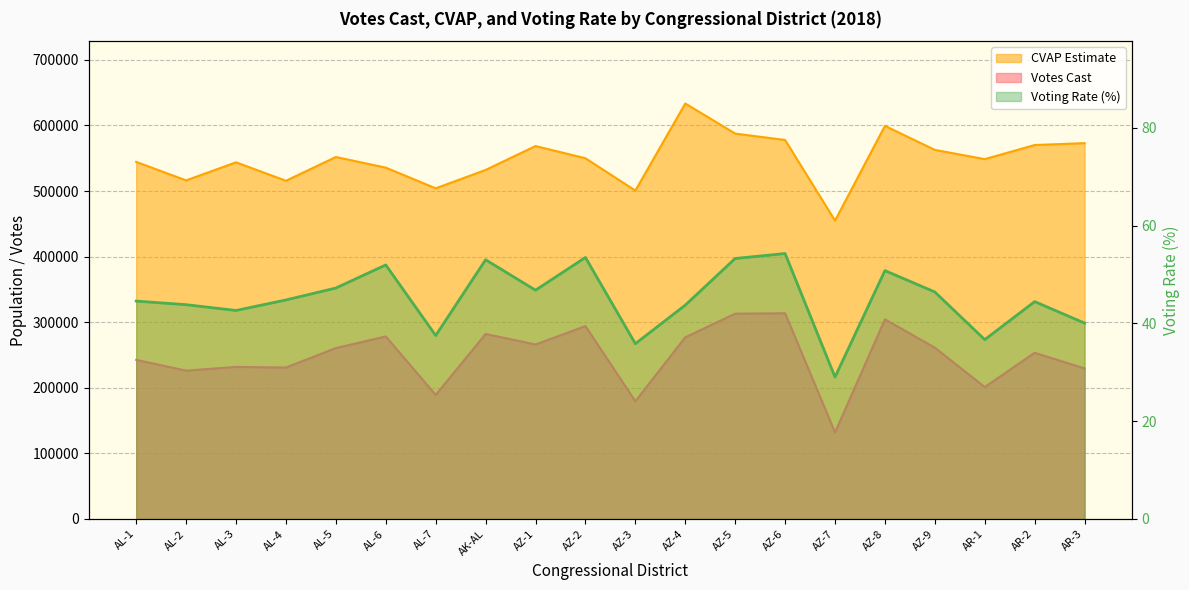

How many values in the Votes Cast series are below 260673?

10